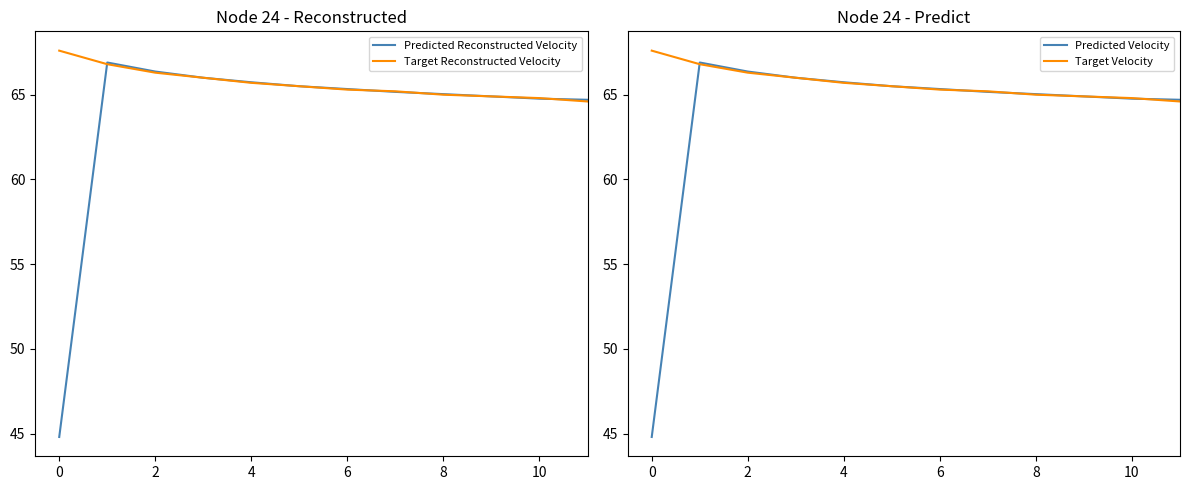

True or false: Target Reconstructed Velocity and Predicted Reconstructed Velocity cross at least once.

True